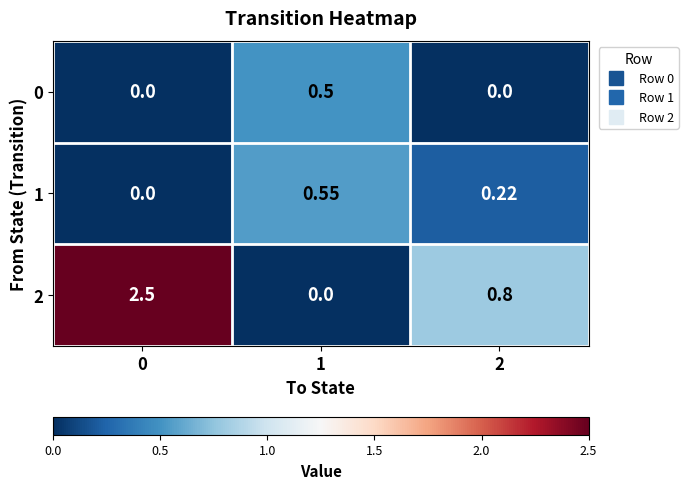

Is the value of 2 at 2 greater than the value of 1 at 0?

Yes